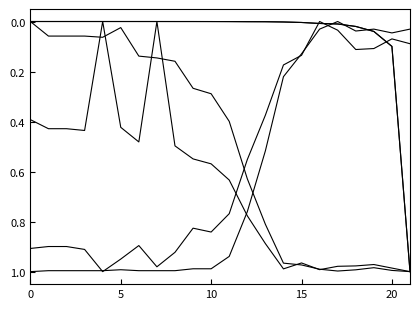

What is the maximum value shown in the chart?

1.0